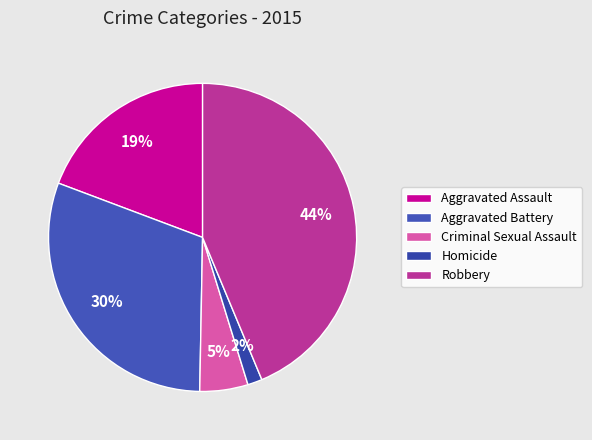

Rank the categories by value from highest to lowest.

Robbery, Aggravated Battery, Aggravated Assault, Criminal Sexual Assault, Homicide